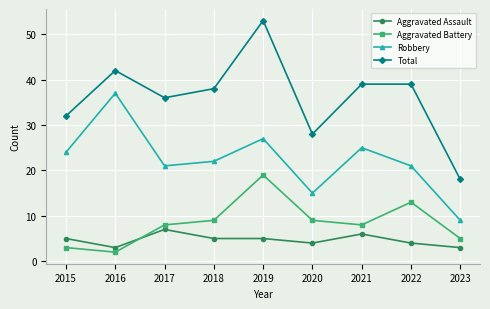

At which category does Robbery reach its first local valley?

2017